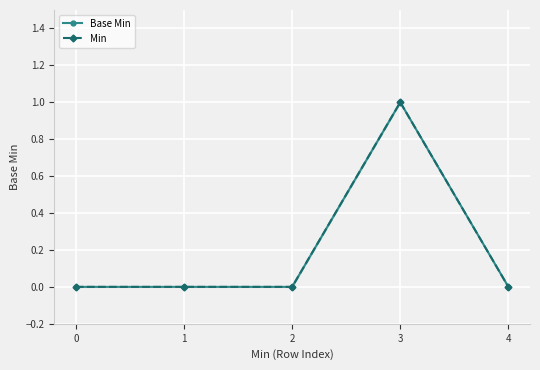

Which category has the highest value in the Base Min series?

3